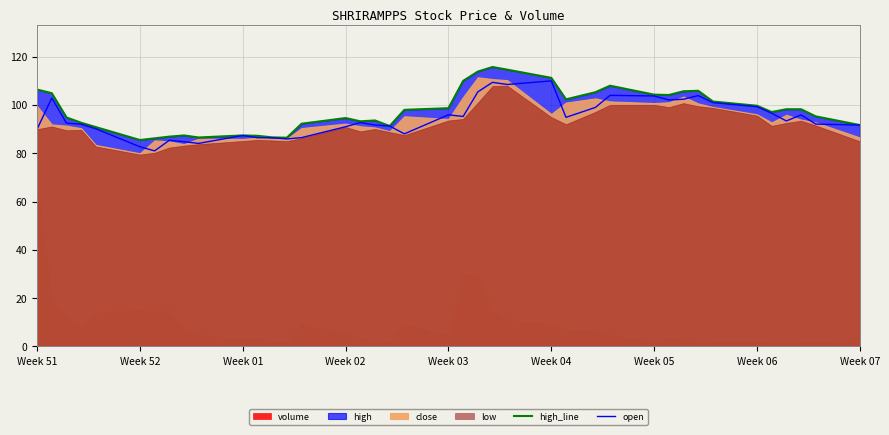

What value does the high_line series have at Week 51?

106.4